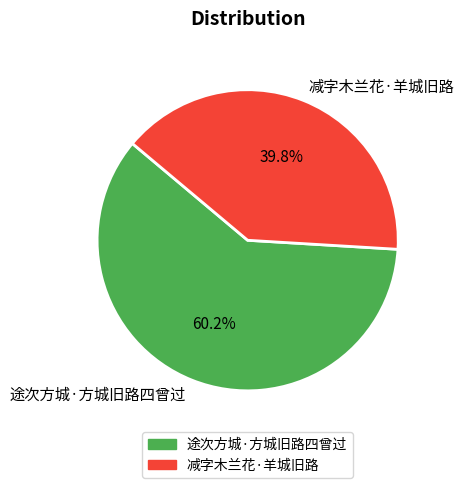

How many slices are in this pie chart?

2